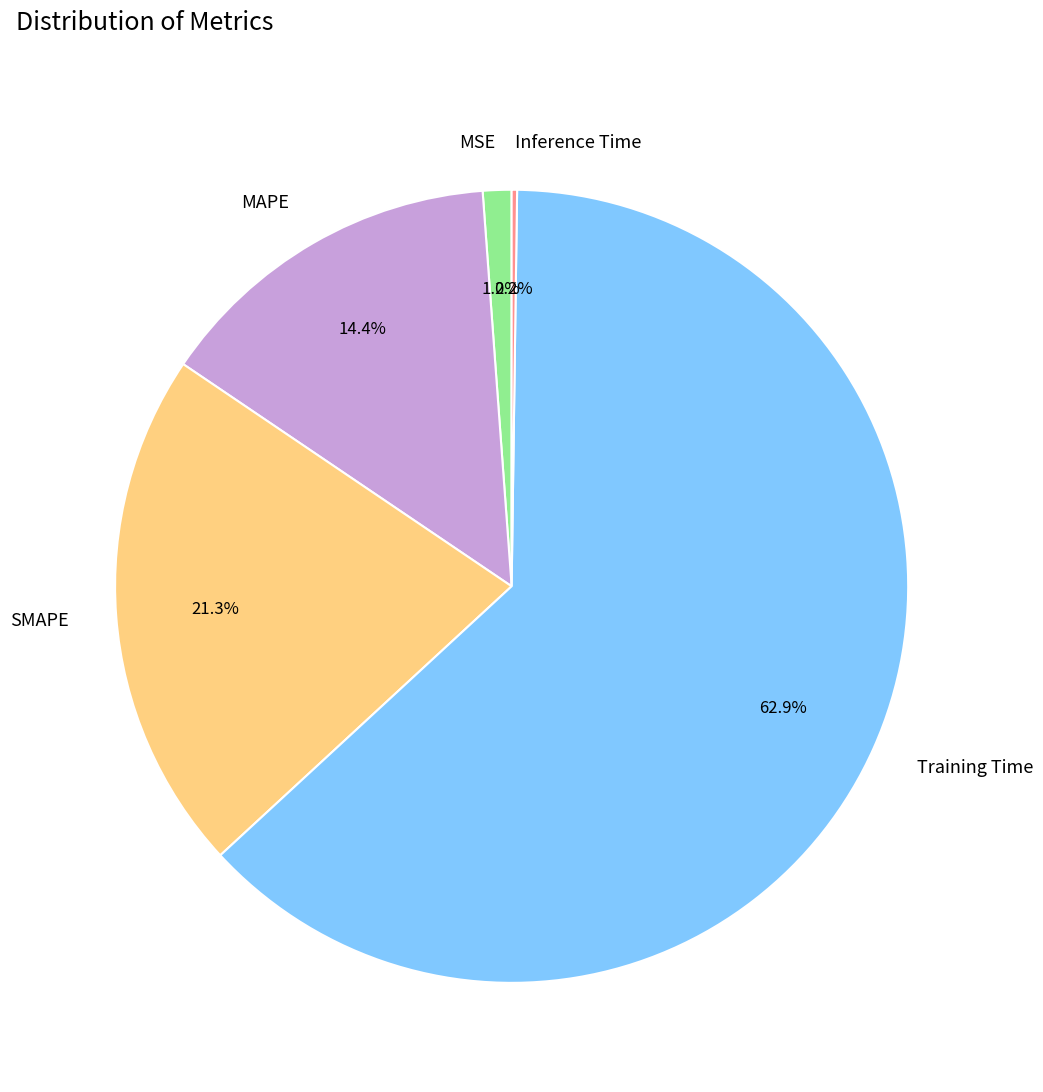

To the nearest percent, what is the average slice percentage?

20%